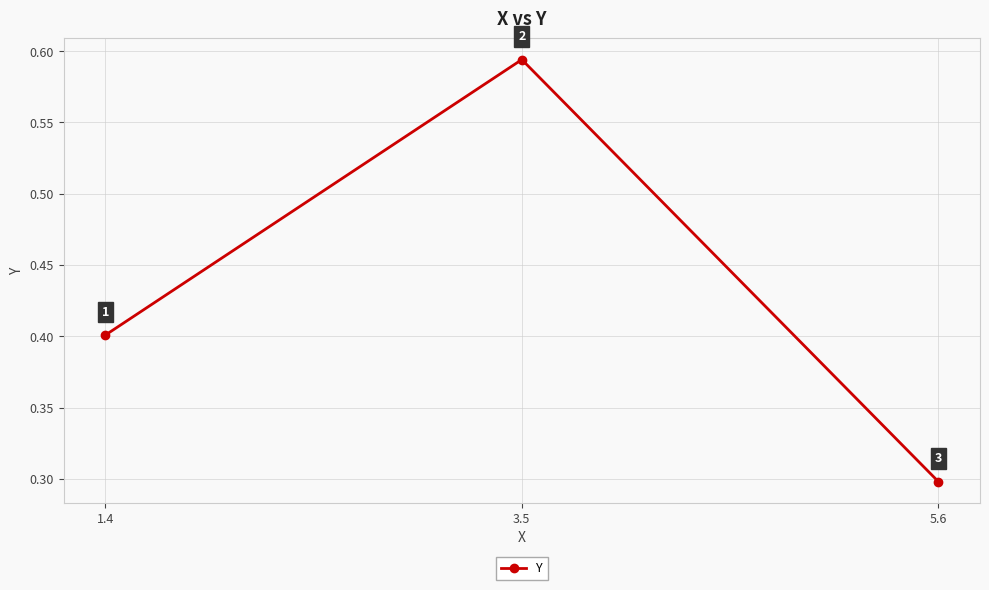

Count the values in the range 0 to 1.

3